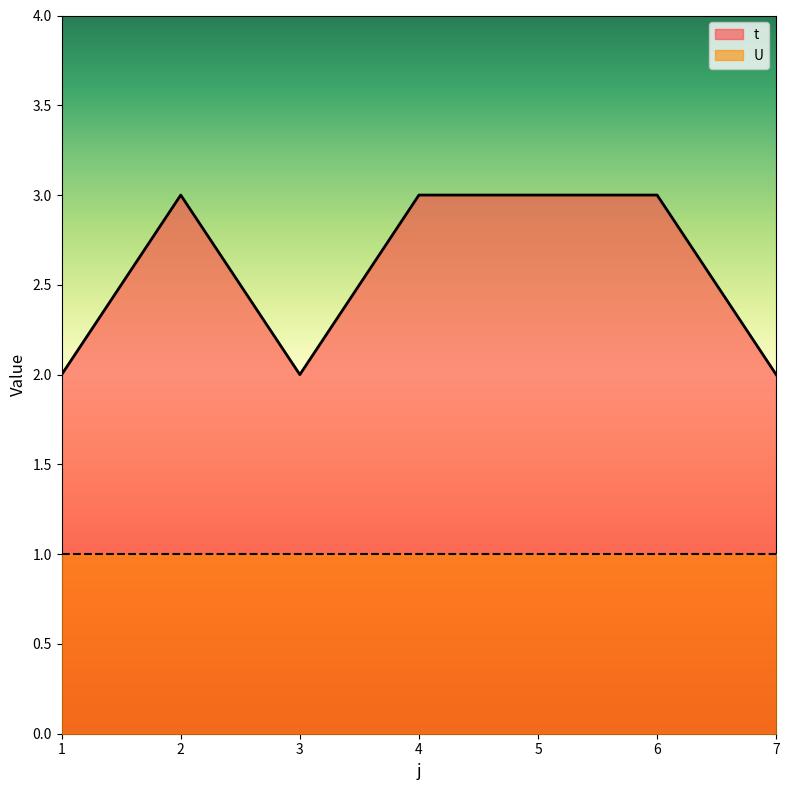

Rank the categories by value from lowest to highest.

1, 3, 7, 2, 4, 5, 6